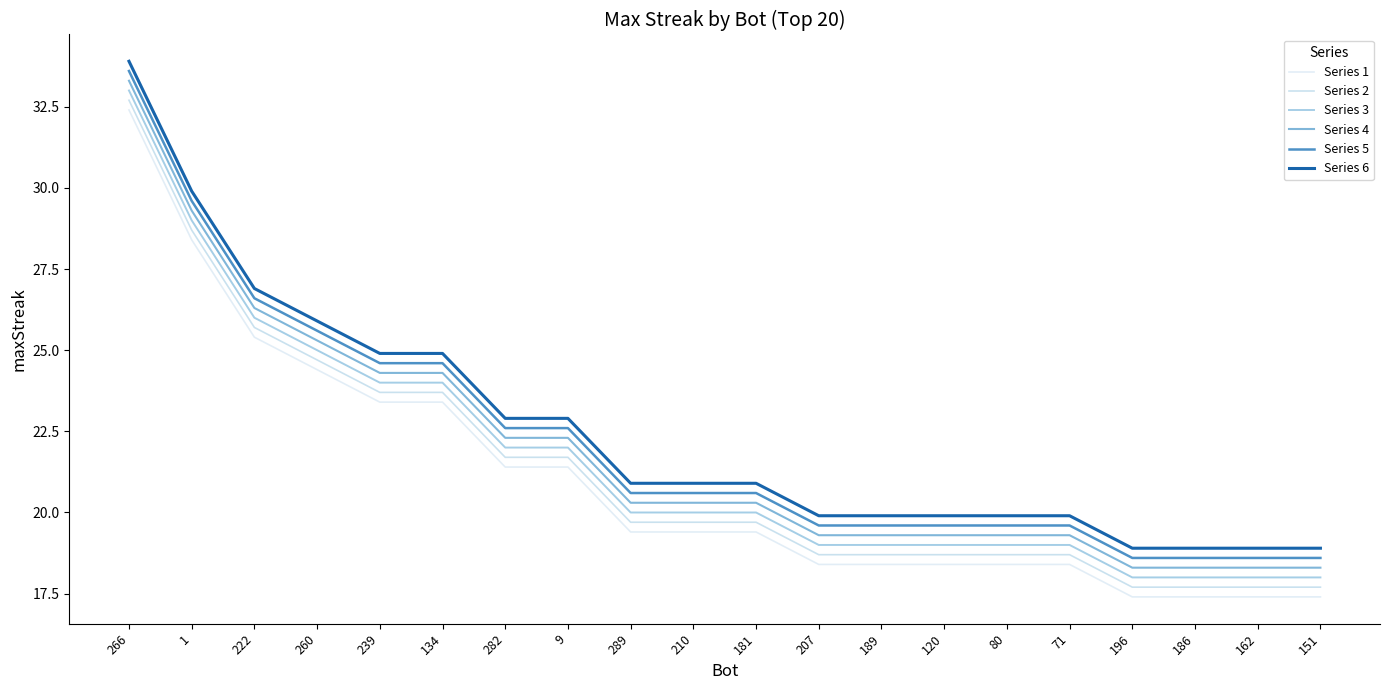

Reading left to right, extract all data points from this chart.

Series 1: 32.4	28.4	25.4	24.4	23.4	23.4	21.4	21.4	19.4	19.4	19.4	18.4	18.4	18.4	18.4	18.4	17.4	17.4	17.4	17.4
Series 2: 32.7	28.7	25.7	24.7	23.7	23.7	21.7	21.7	19.7	19.7	19.7	18.7	18.7	18.7	18.7	18.7	17.7	17.7	17.7	17.7
Series 3: 33.0	29.0	26.0	25.0	24.0	24.0	22.0	22.0	20.0	20.0	20.0	19.0	19.0	19.0	19.0	19.0	18.0	18.0	18.0	18.0
Series 4: 33.3	29.3	26.3	25.3	24.3	24.3	22.3	22.3	20.3	20.3	20.3	19.3	19.3	19.3	19.3	19.3	18.3	18.3	18.3	18.3
Series 5: 33.6	29.6	26.6	25.6	24.6	24.6	22.6	22.6	20.6	20.6	20.6	19.6	19.6	19.6	19.6	19.6	18.6	18.6	18.6	18.6
Series 6: 33.9	29.9	26.9	25.9	24.9	24.9	22.9	22.9	20.9	20.9	20.9	19.9	19.9	19.9	19.9	19.9	18.9	18.9	18.9	18.9